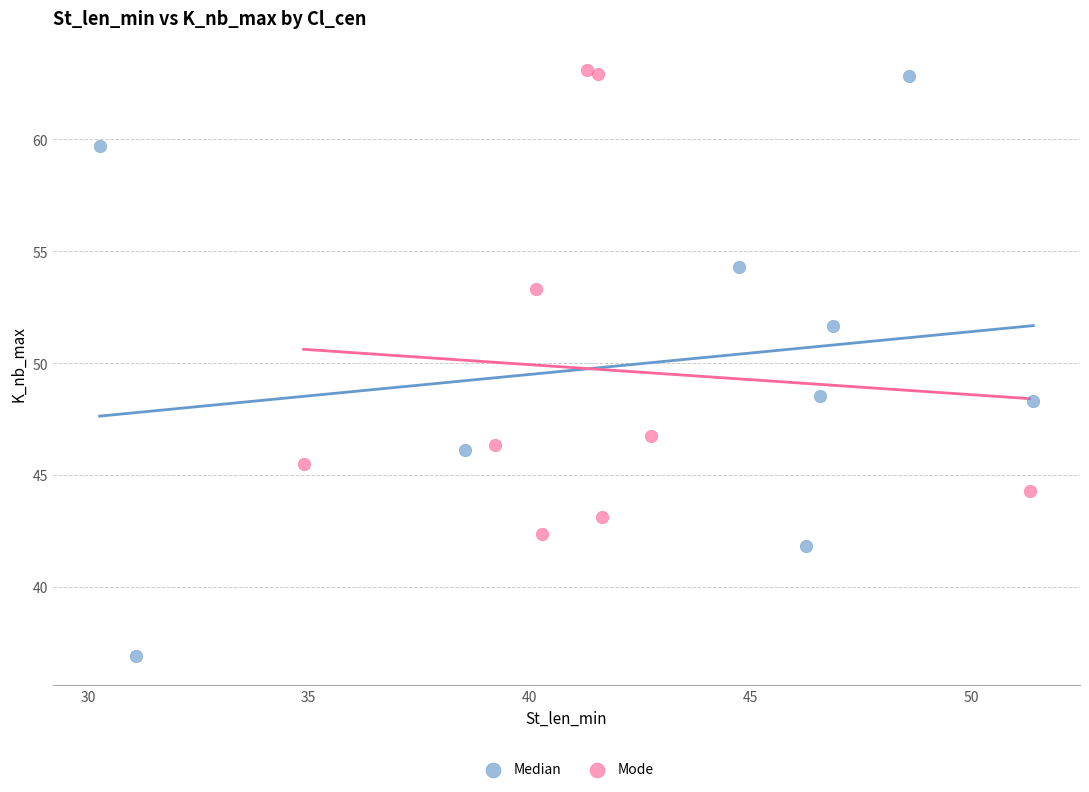

Which series contains the lowest Y value?

Median